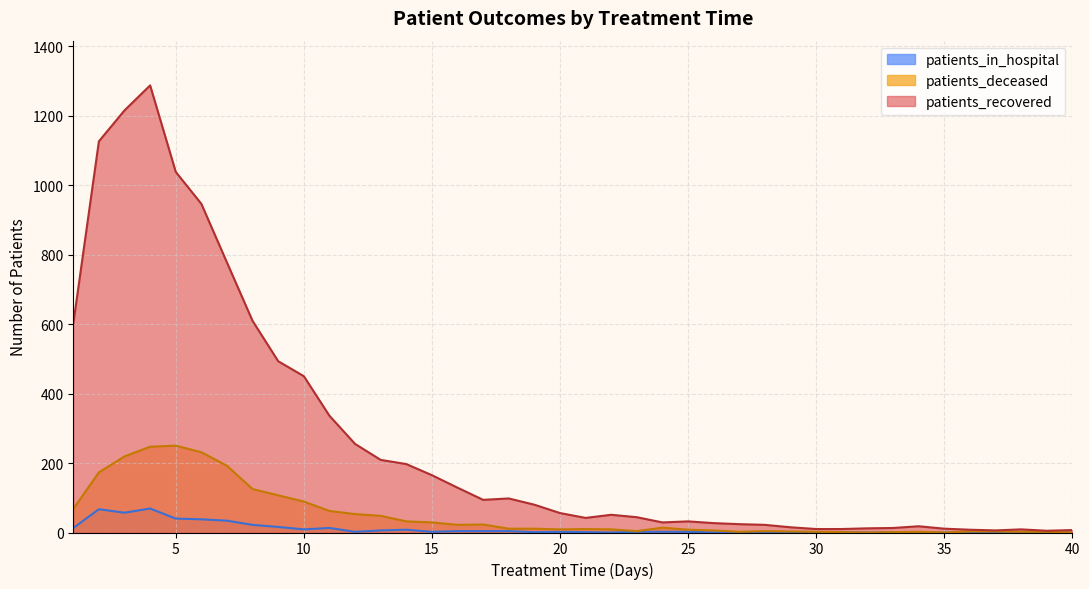

The patients_recovered series shows 29 at 19. True or false?

False